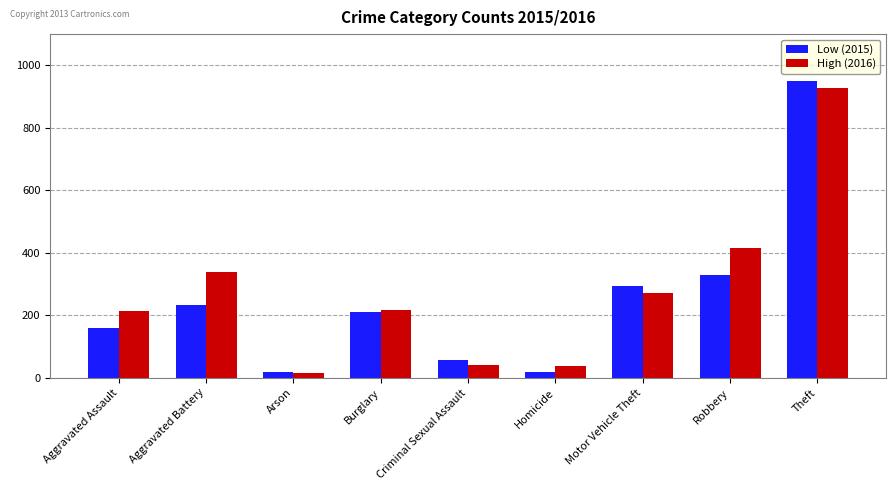

What is the spread (max minus min) of values at Robbery?

85